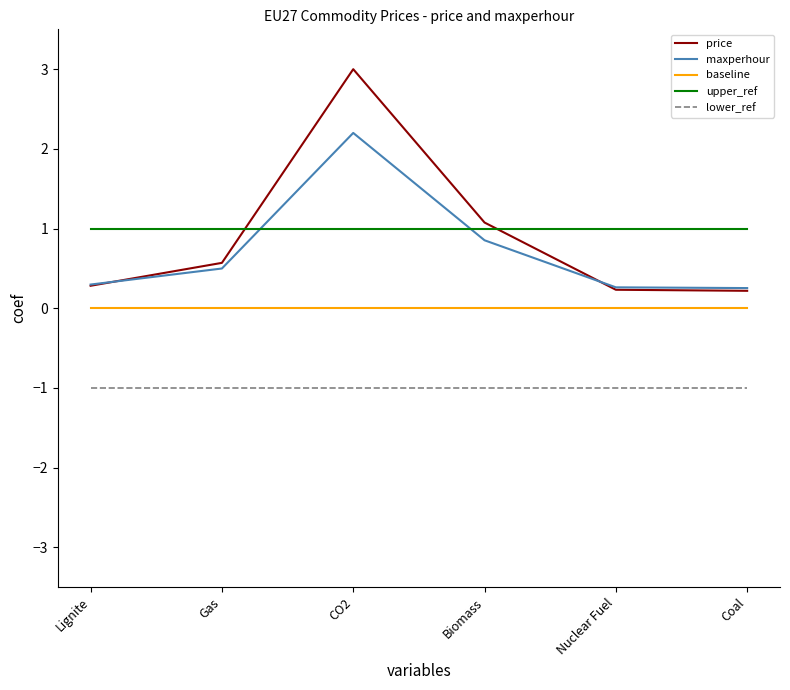

Reading right to left, what are all the values shown in this chart?

price: Coal=0.2	Nuclear Fuel=0.2	Biomass=1.1	CO2=3.0	Gas=0.6	Lignite=0.3
maxperhour: Coal=0.3	Nuclear Fuel=0.3	Biomass=0.9	CO2=2.2	Gas=0.5	Lignite=0.3
baseline: Coal=0.0	Nuclear Fuel=0.0	Biomass=0.0	CO2=0.0	Gas=0.0	Lignite=0.0
upper_ref: Coal=1.0	Nuclear Fuel=1.0	Biomass=1.0	CO2=1.0	Gas=1.0	Lignite=1.0
lower_ref: Coal=-1.0	Nuclear Fuel=-1.0	Biomass=-1.0	CO2=-1.0	Gas=-1.0	Lignite=-1.0